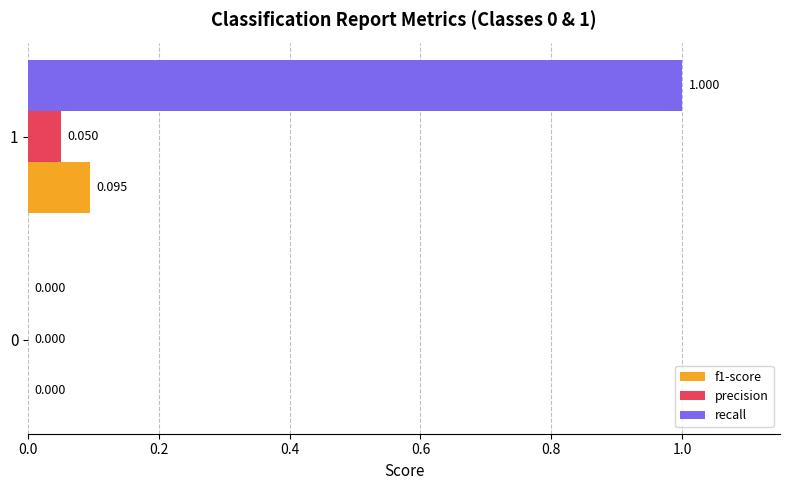

What is the greatest value displayed?

1.0